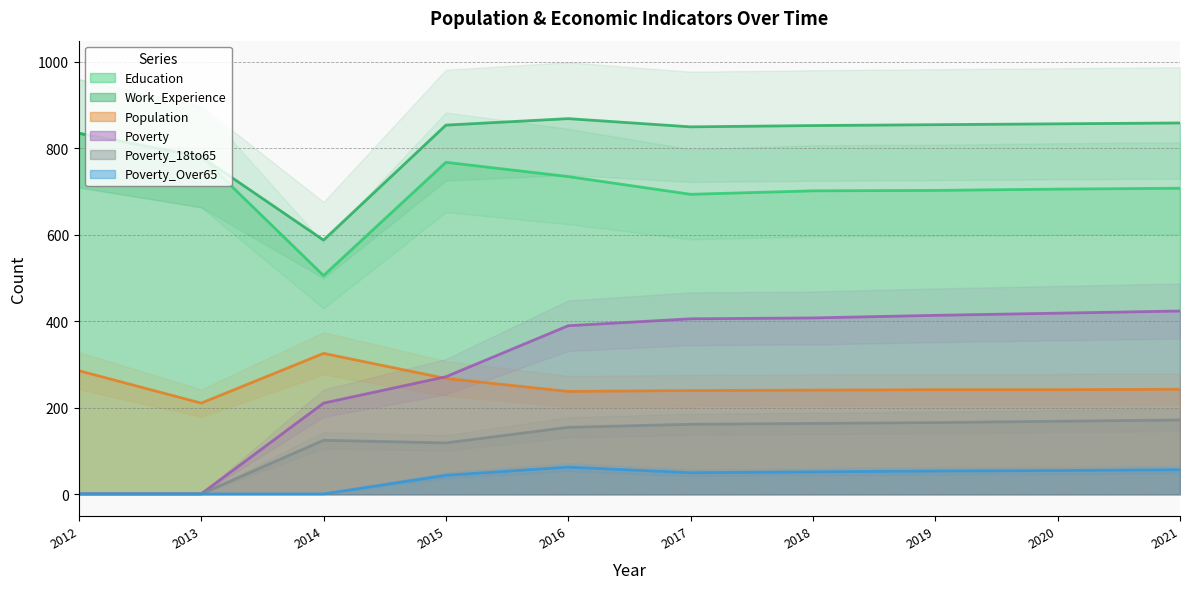

At which category does Population reach its first local valley?

2013